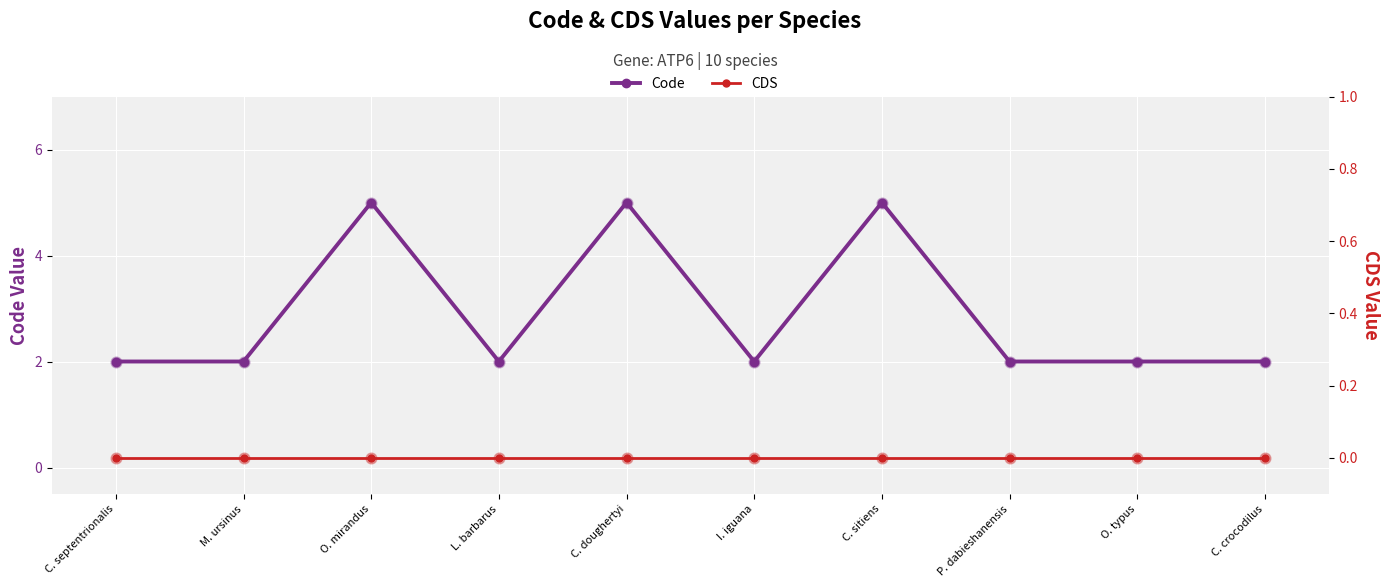

At how many categories does at least one series exceed 0?

10